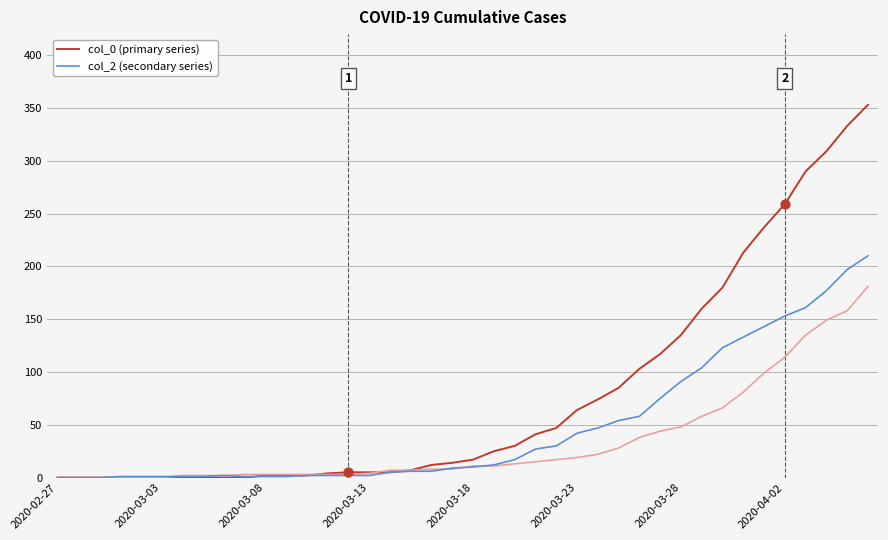

What is the greatest value displayed?

353